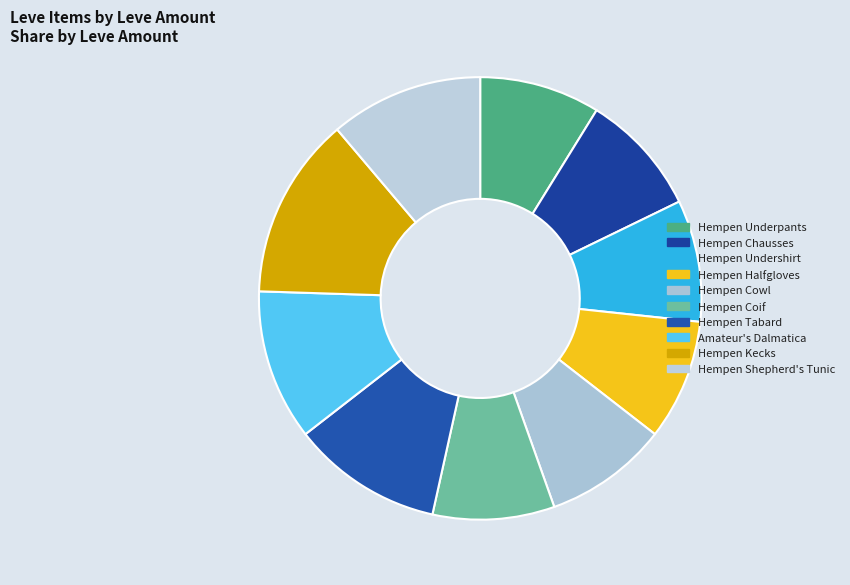

Count the number of slices in the pie.

10